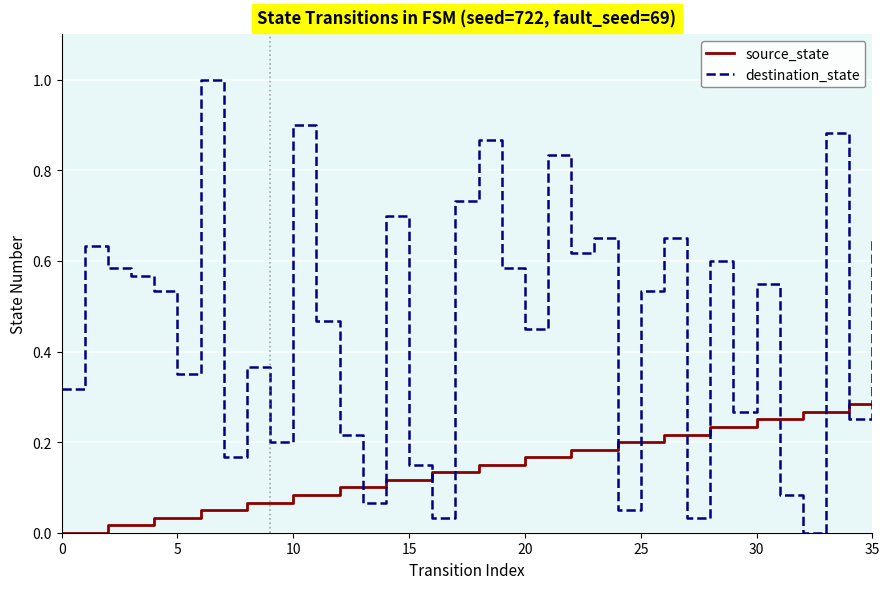

Which series has the largest total across all categories?

destination_state